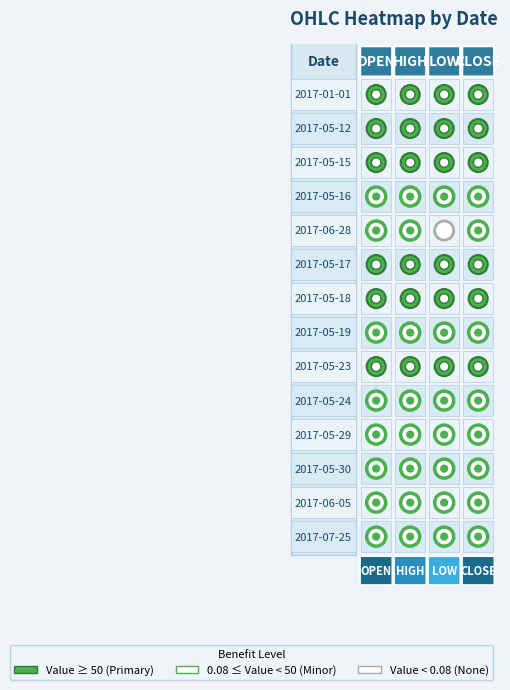

Reading right to left, list all the values displayed in this chart.

open: 0.1	0.1	0.1	0.1	0.1	100.0	0.1	100.0	100.0	0.1	0.1	100.0	100.0	100.0
high: 0.1	0.1	0.1	0.1	0.1	100.0	0.1	100.0	100.0	0.1	0.1	100.0	100.0	100.0
low: 0.1	0.1	0.1	0.1	0.1	100.0	0.1	100.0	100.0	0.1	0.1	100.0	100.0	100.0
close: 0.1	0.1	0.1	0.1	0.1	100.0	0.1	100.0	100.0	0.1	0.1	100.0	100.0	100.0